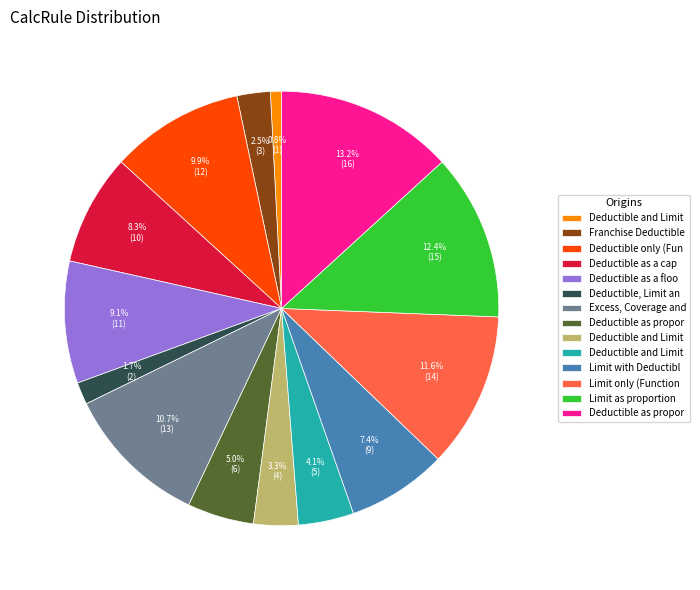

Does any single category account for the majority?

No